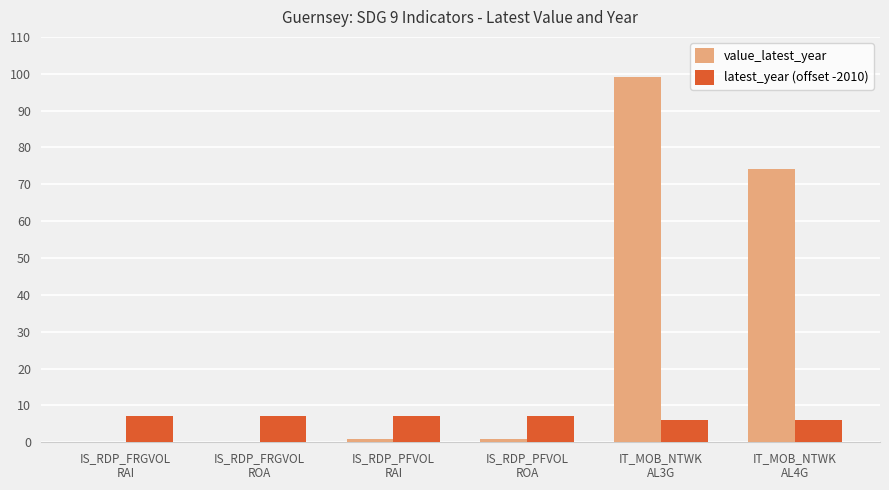

Reading right to left, transcribe all the data shown in this chart.

value_latest_year: 74.2	99.0	1.0	1.0	0.0	0.0
latest_year (offset -2010): 6.0	6.0	7.0	7.0	7.0	7.0